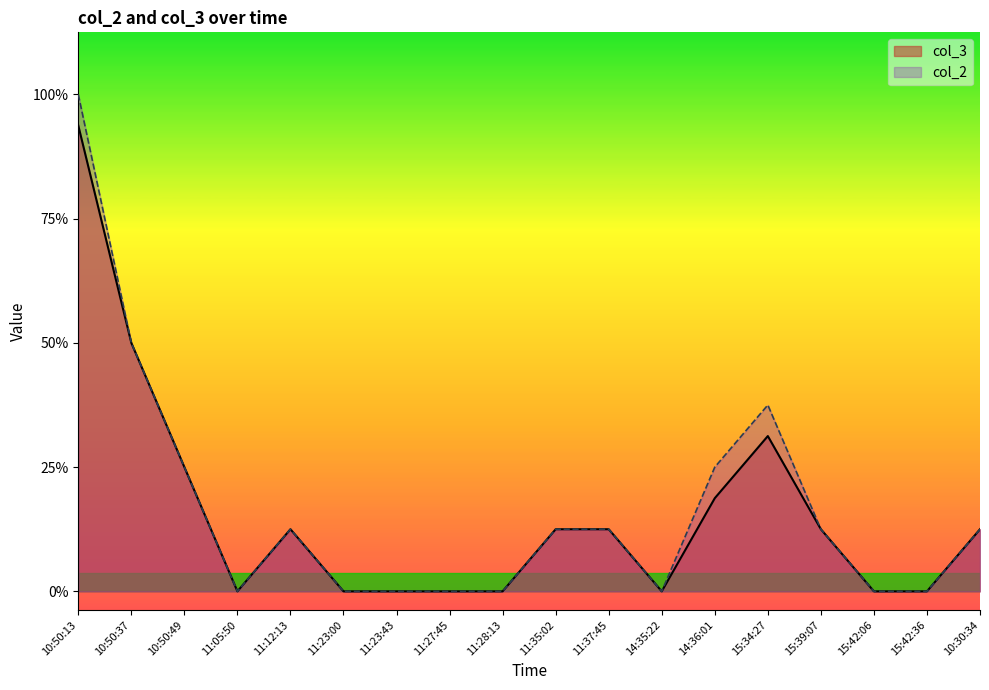

What position from the left is 15:39:07?

15